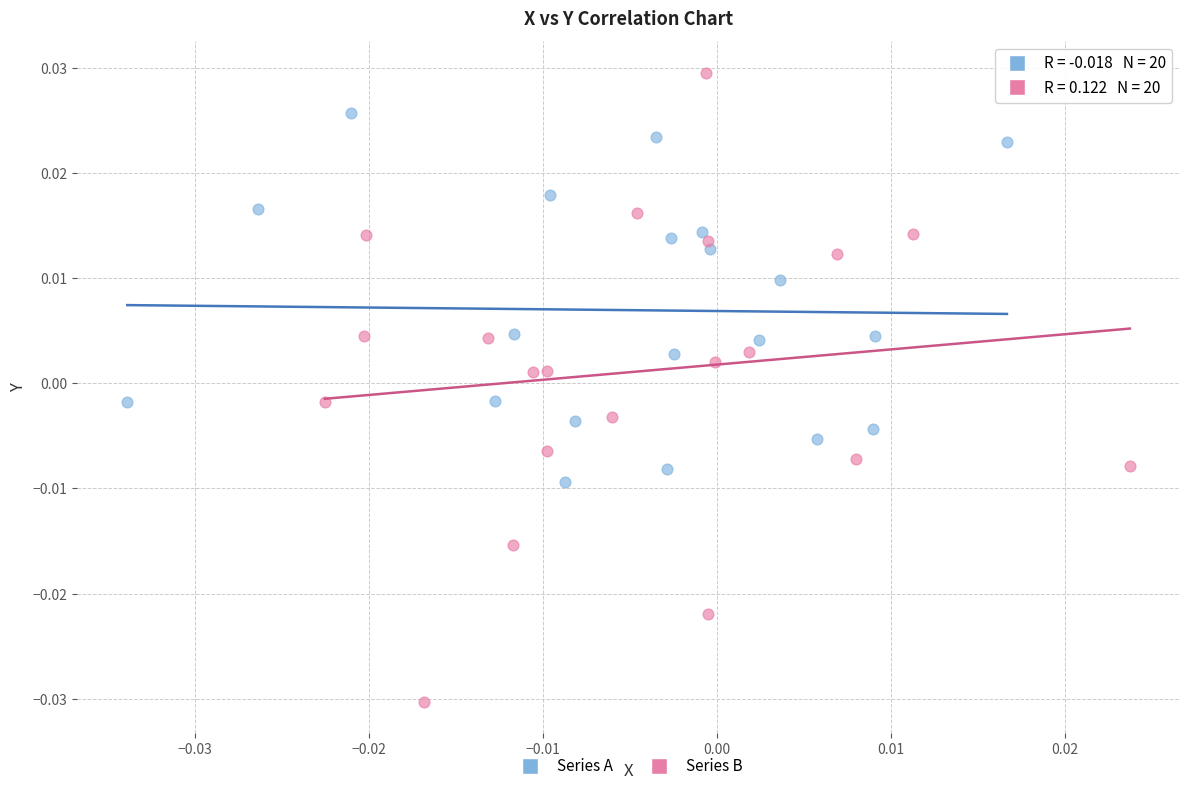

Which series reaches the minimum Y coordinate?

Series B